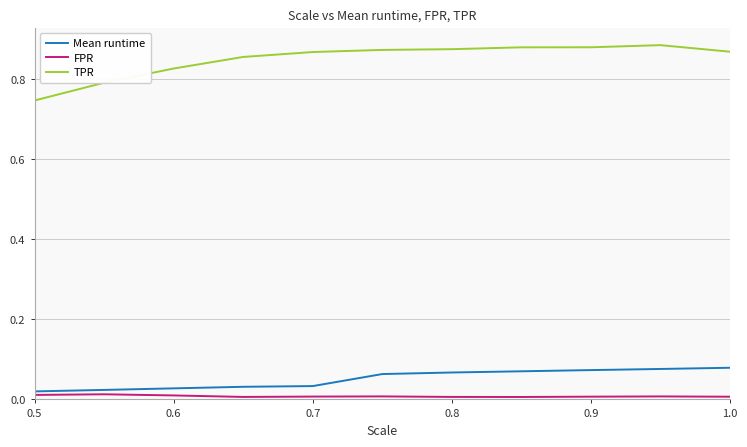

How many series are shown in this chart?

3